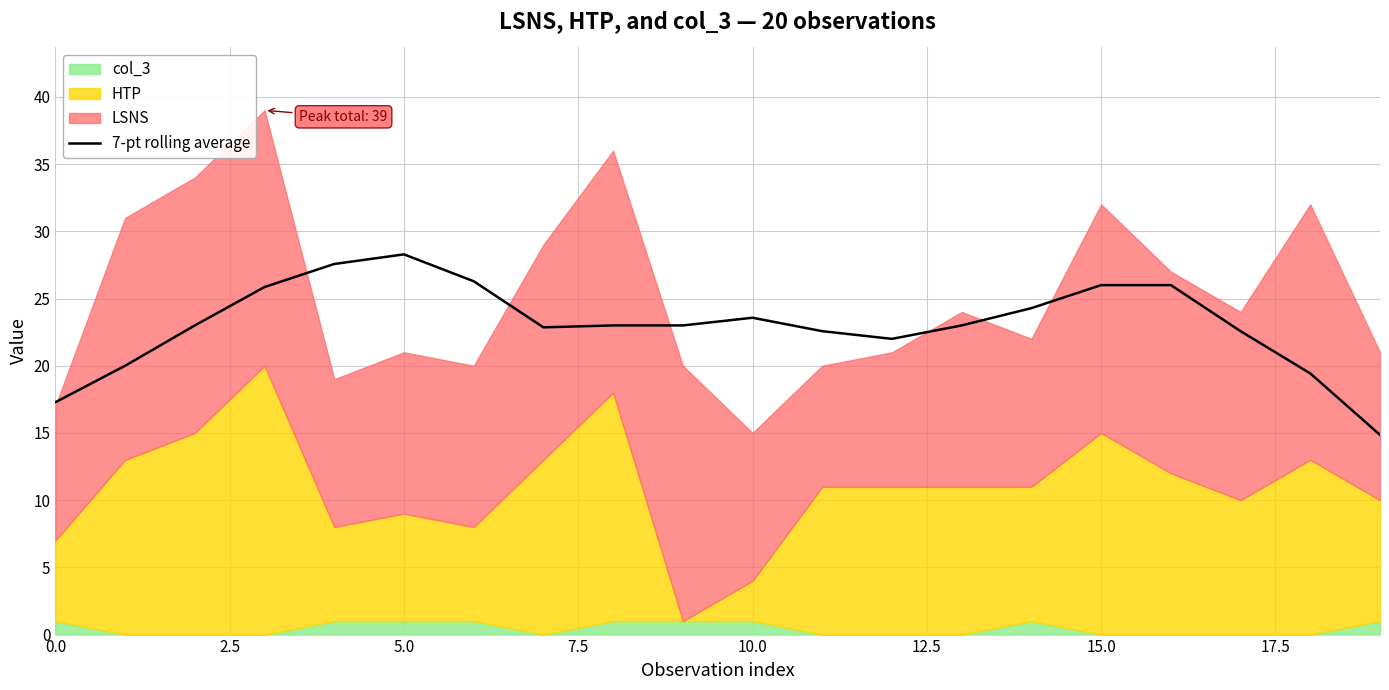

Reading right to left, extract all data points from this chart.

14.9	19.4	22.6	26.0	26.0	24.3	23.0	22.0	22.6	23.6	23.0	23.0	22.9	26.3	28.3	27.6	25.9	23.0	20.0	17.3